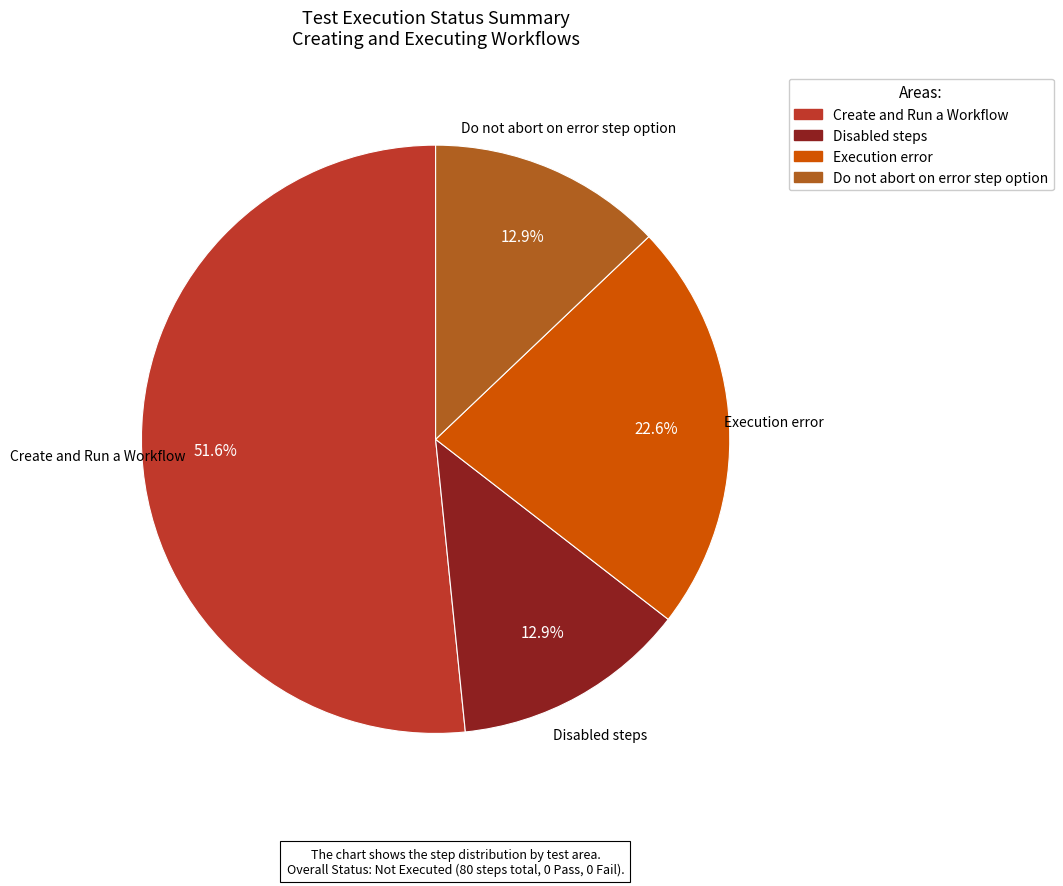

Is there a majority slice in this chart?

Yes